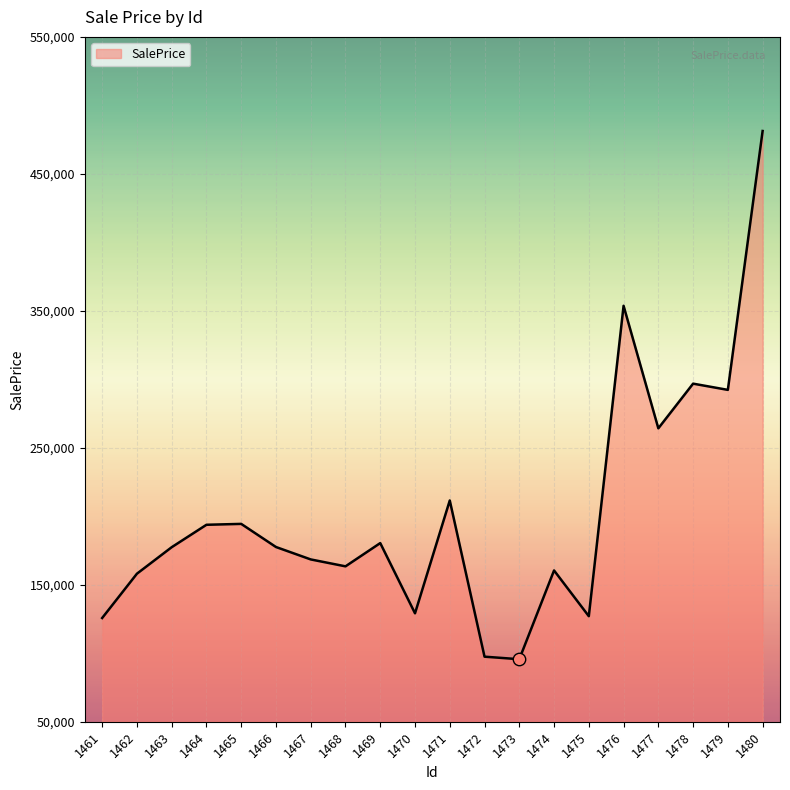

Between 1465 and 1471, which is larger?

1471